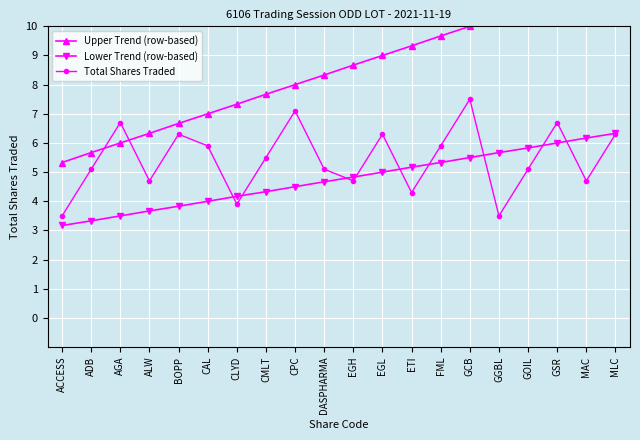

True or false: Total Shares Traded and Upper Trend (row-based) cross at least once.

True